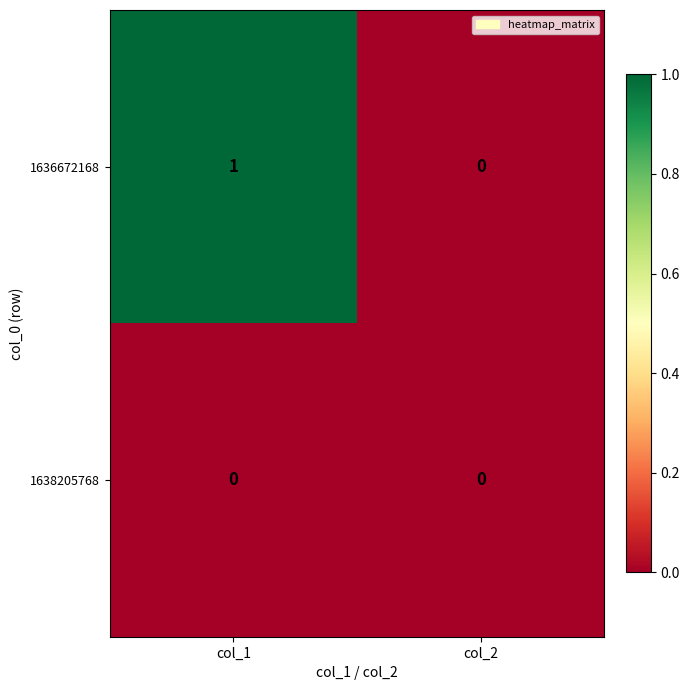

At which category is the sum across all series the highest?

col_1